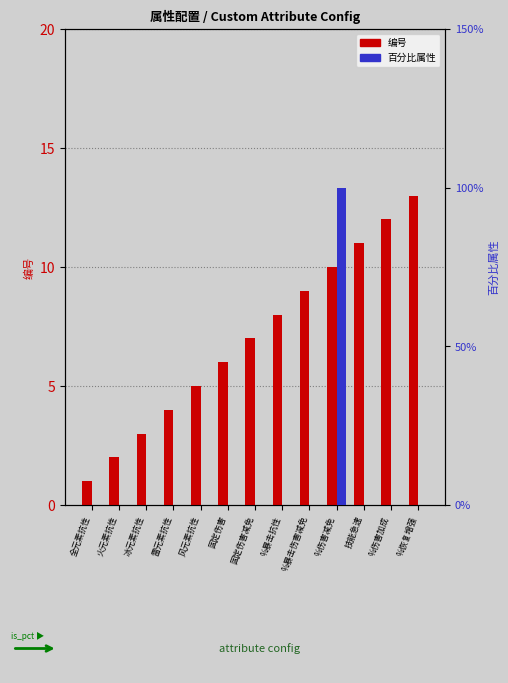

At which category is the sum across all series the highest?

%恢复增强